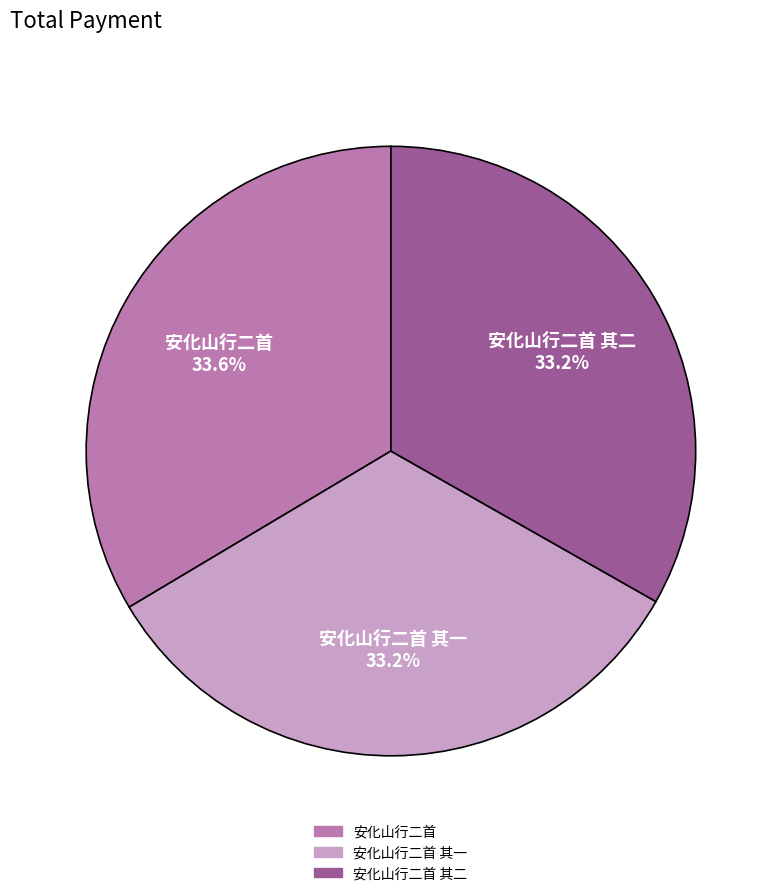

True or false: 安化山行二首 accounts for 45% of the total.

False